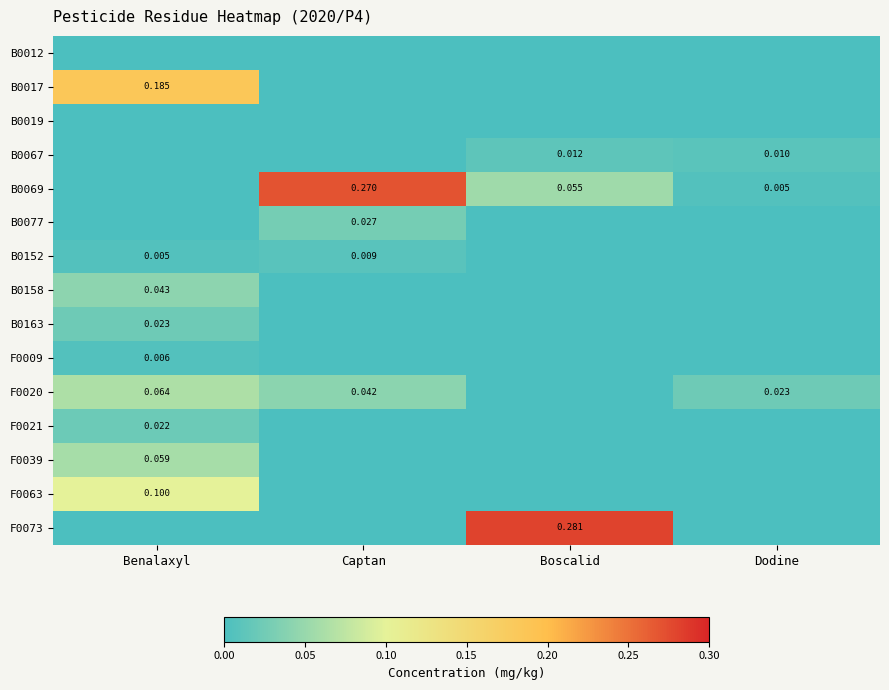

What is the difference between the highest and lowest values at Captan?

0.3